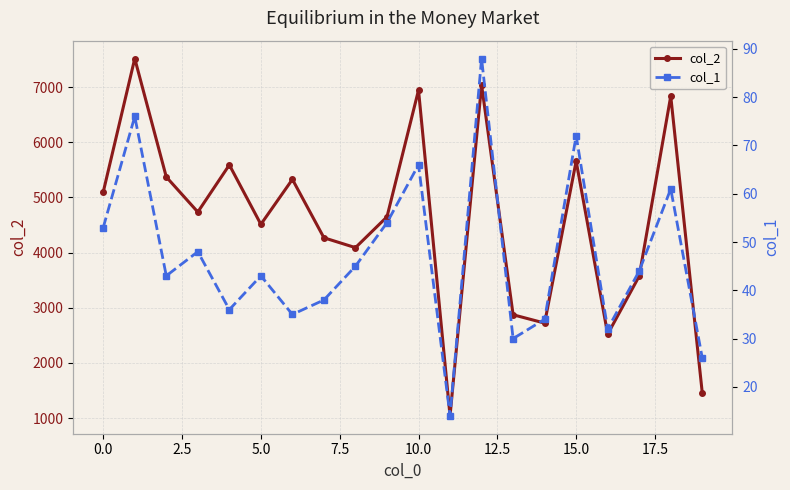

In col_2, how many points are higher than both neighbors (excluding endpoints)?

7